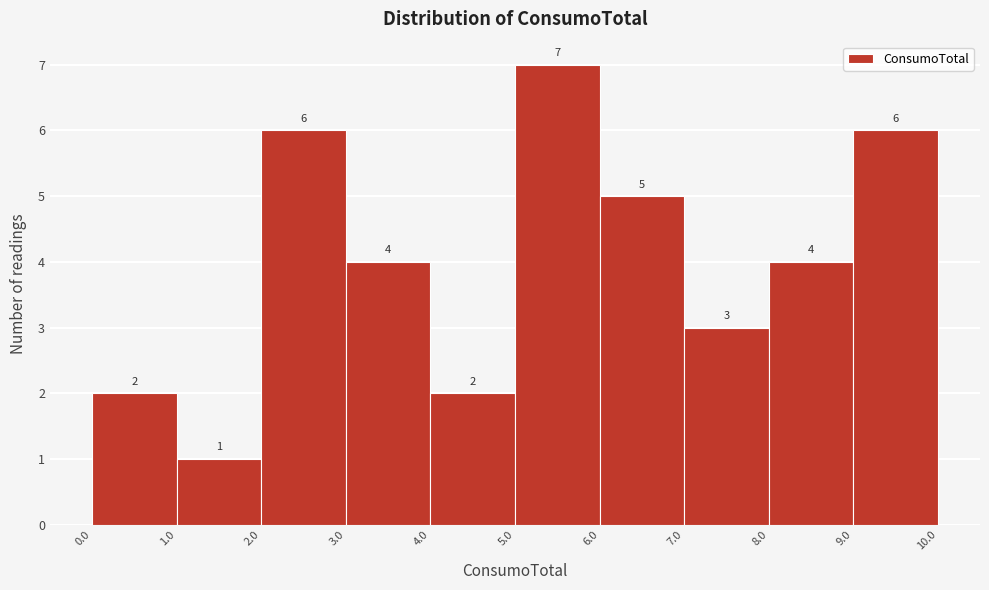

Reading left to right, list every bar in this chart as the range it spans on the x-axis followed by its height.

0.0 to 1.0: 2
1.0 to 2.0: 1
2.0 to 3.0: 6
3.0 to 4.0: 4
4.0 to 5.0: 2
5.0 to 6.0: 7
6.0 to 7.0: 5
7.0 to 8.0: 3
8.0 to 9.0: 4
9.0 to 10.0: 6